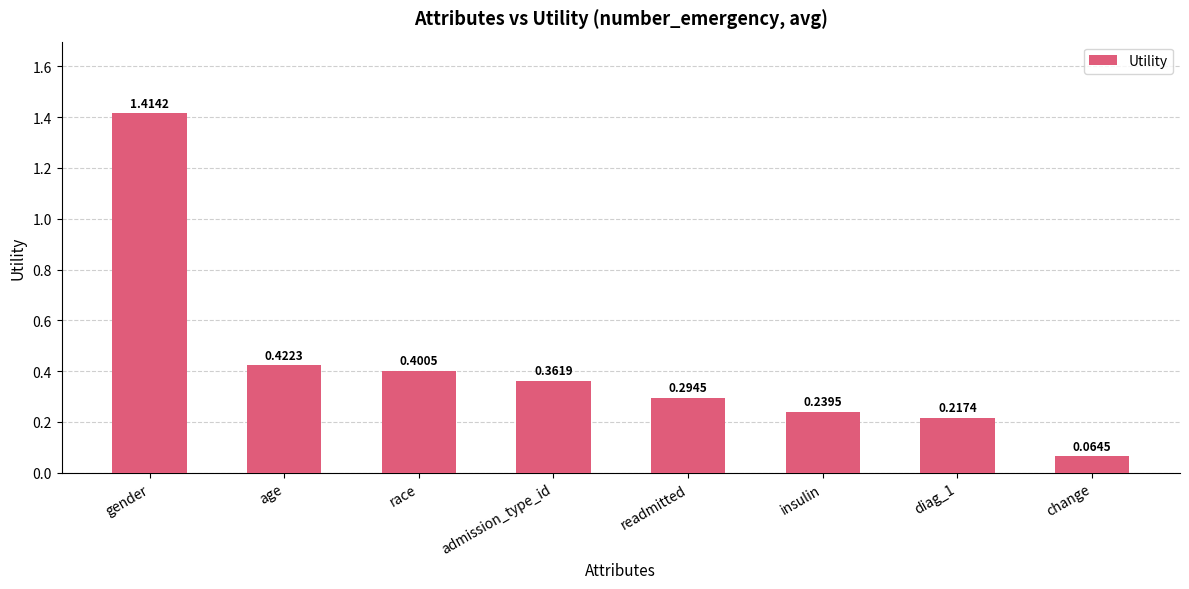

The chart shows a value of 0.4 at age. True or false?

True